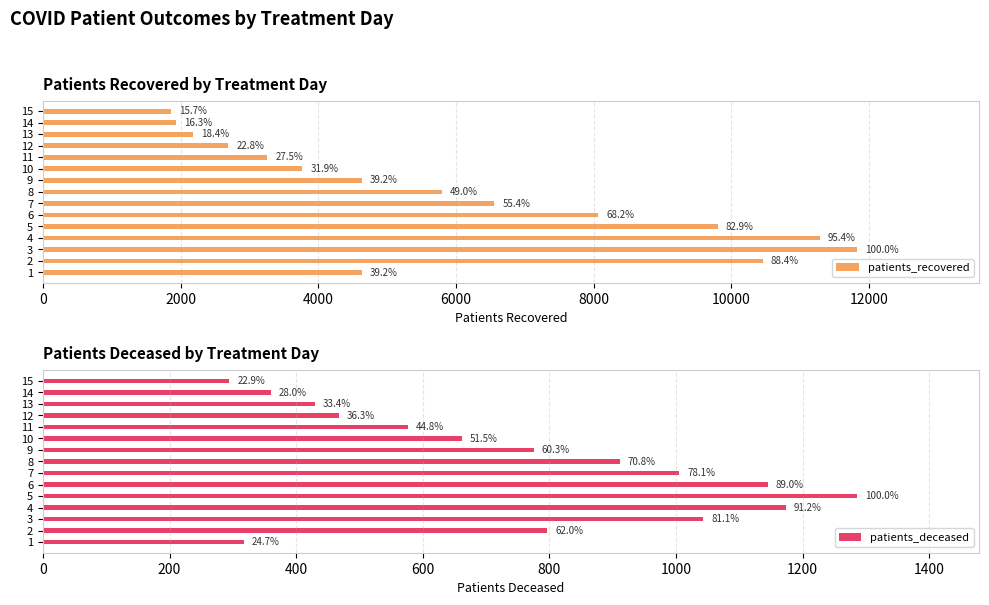

Rank the series by their maximum value, from highest to lowest.

patients_recovered, patients_deceased